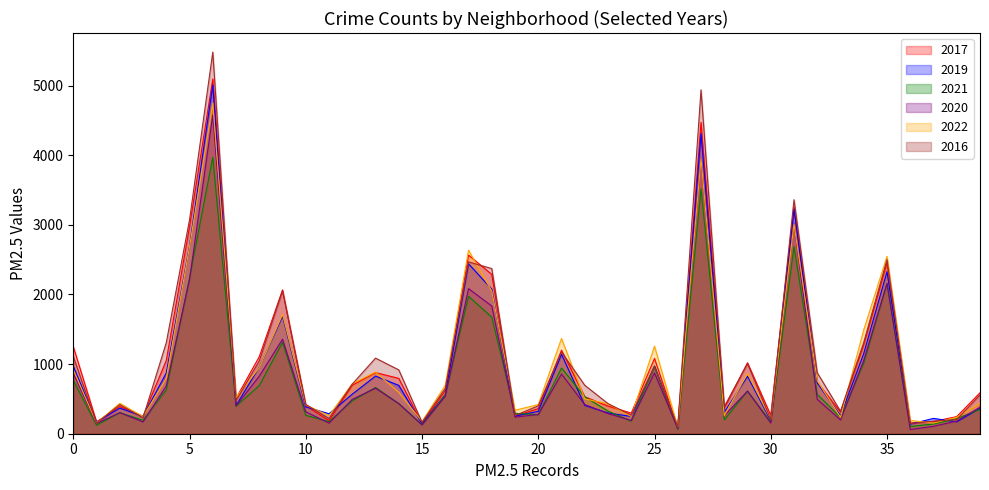

How many interior local peaks does the 2017 series have?

11